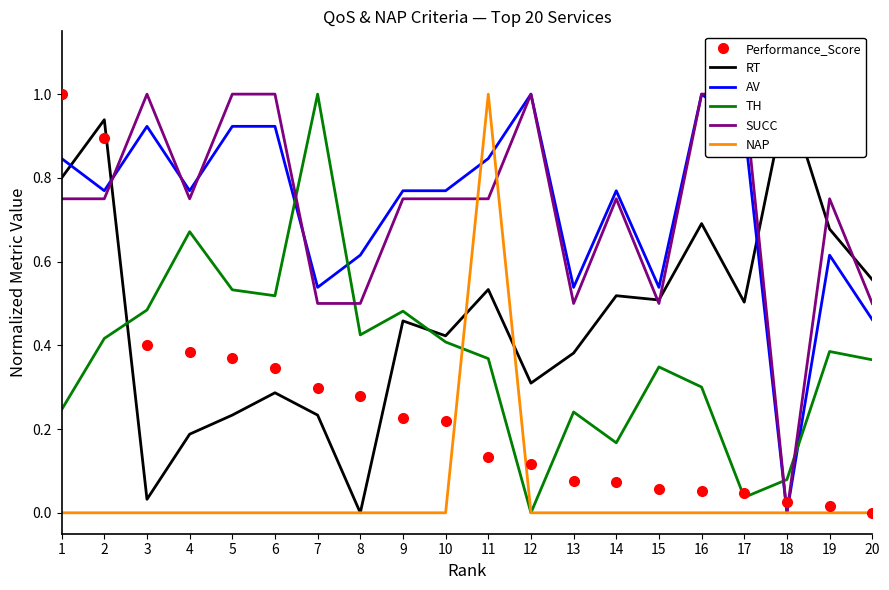

The value of AV at 2 is 0.3. True or false?

False